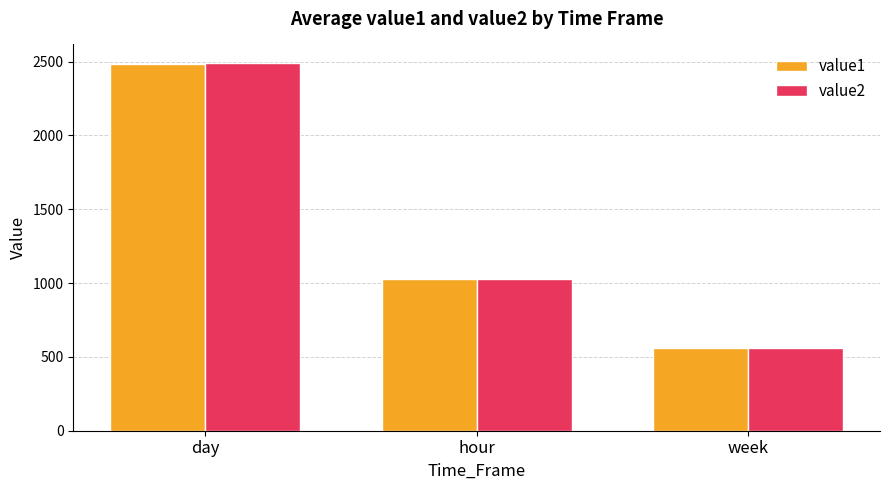

At which label is value2 closest to 1524?

hour